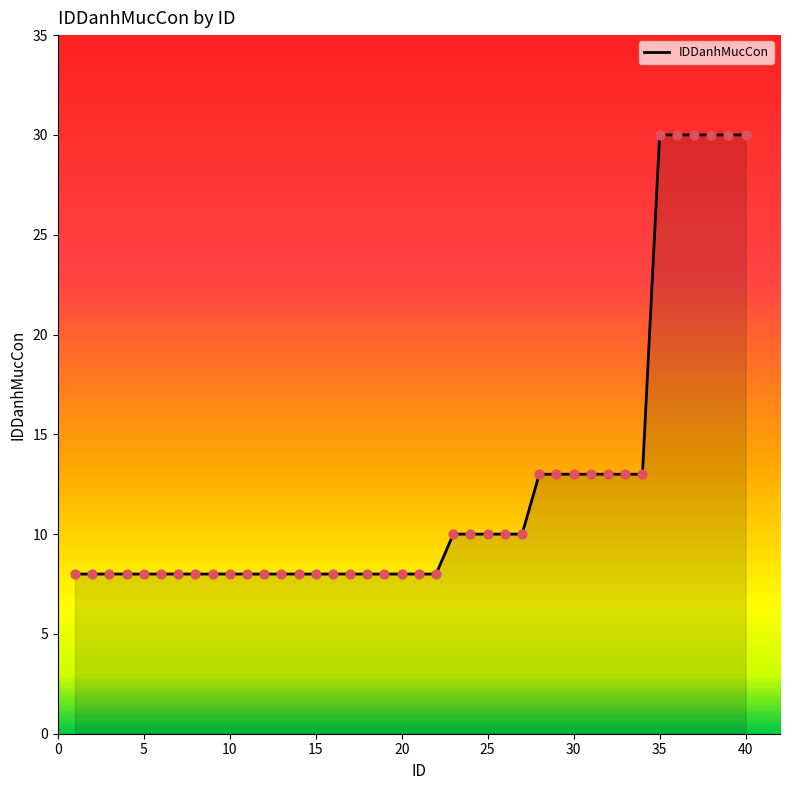

What is the minimum value shown in the chart?

8